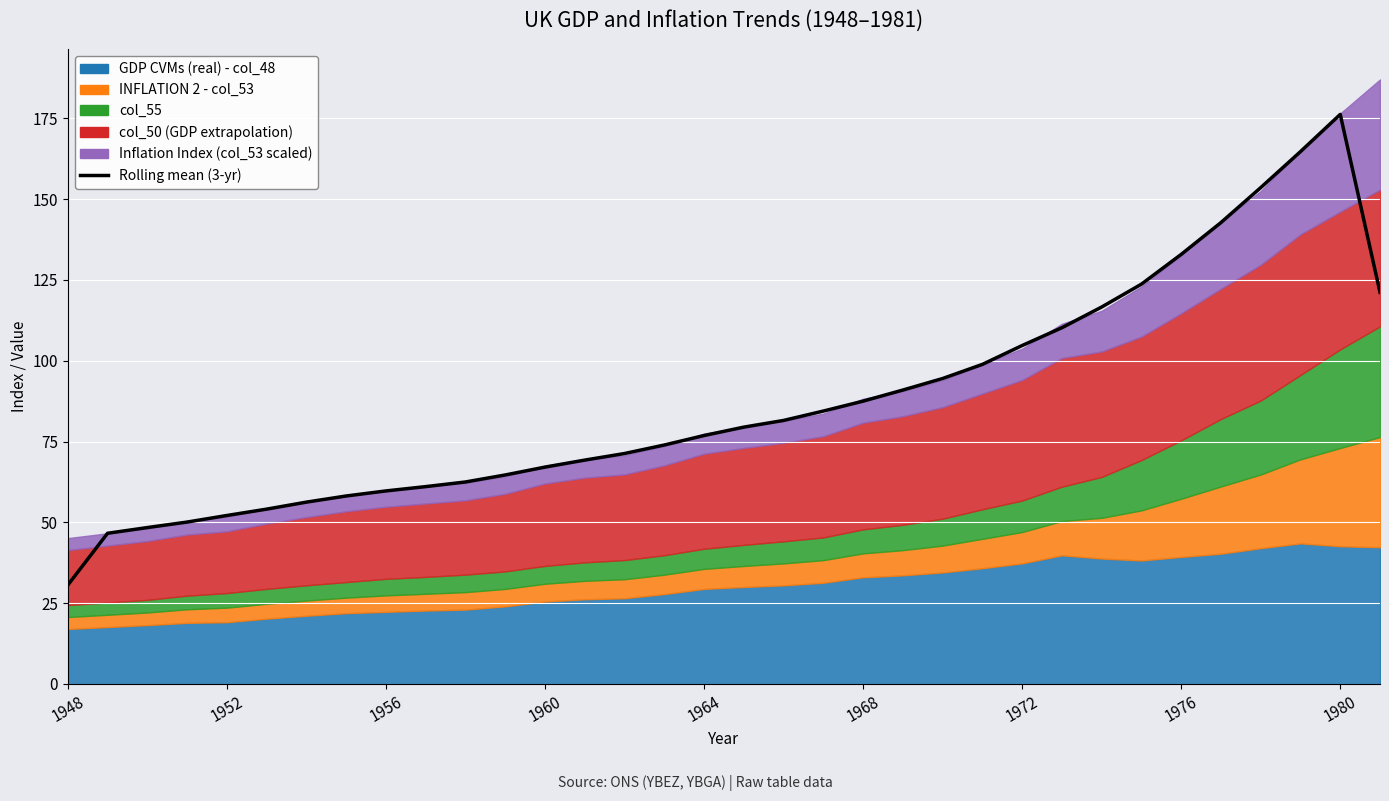

Which has a higher value, 1960 or 1964?

1964